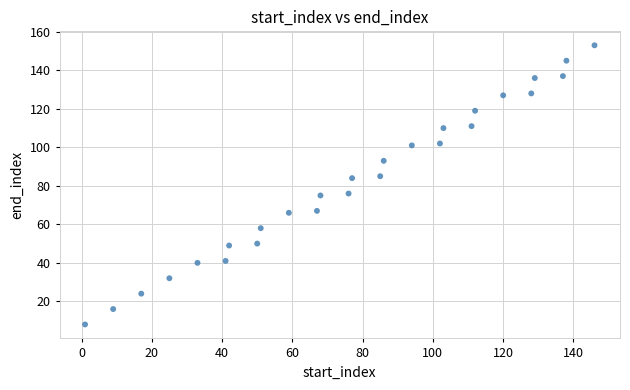

What is the range of Y values (max minus min)?

145